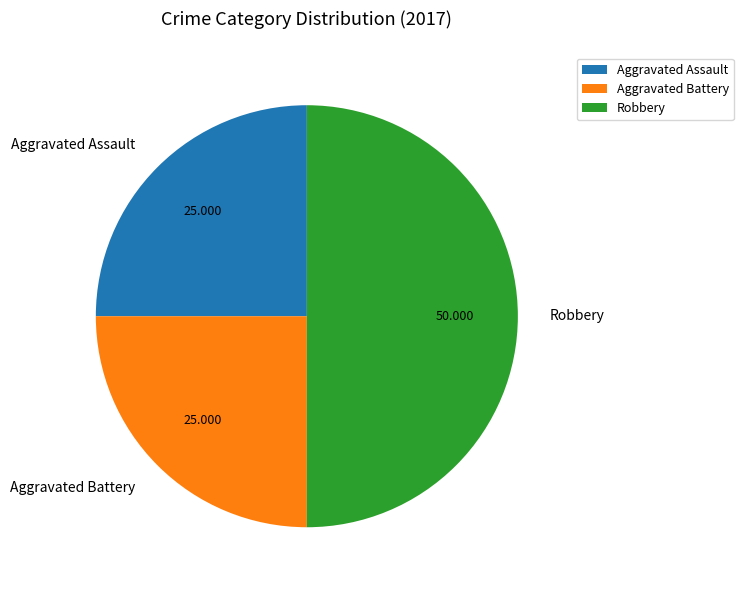

Between Aggravated Battery and Robbery, which is larger?

Robbery